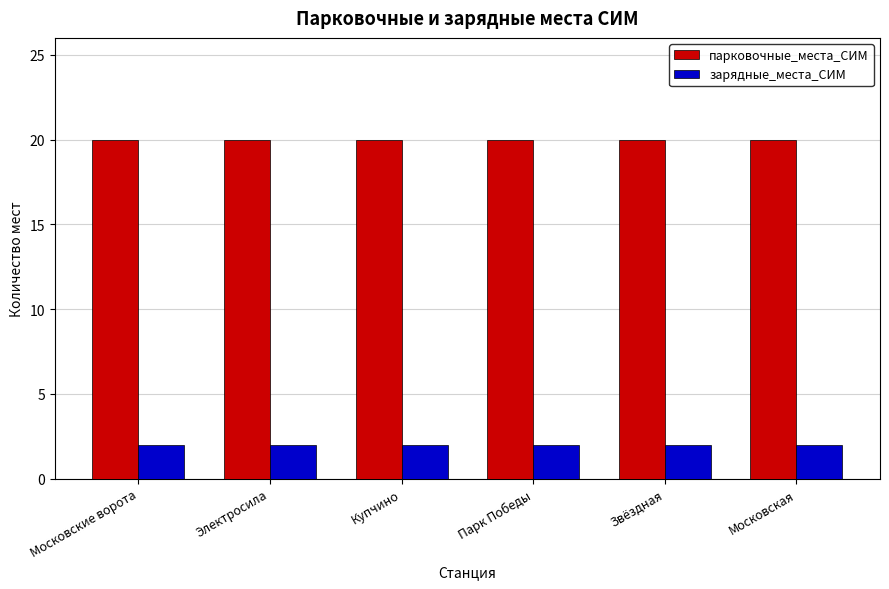

What is the label of the 4th bar from the right?

Купчино